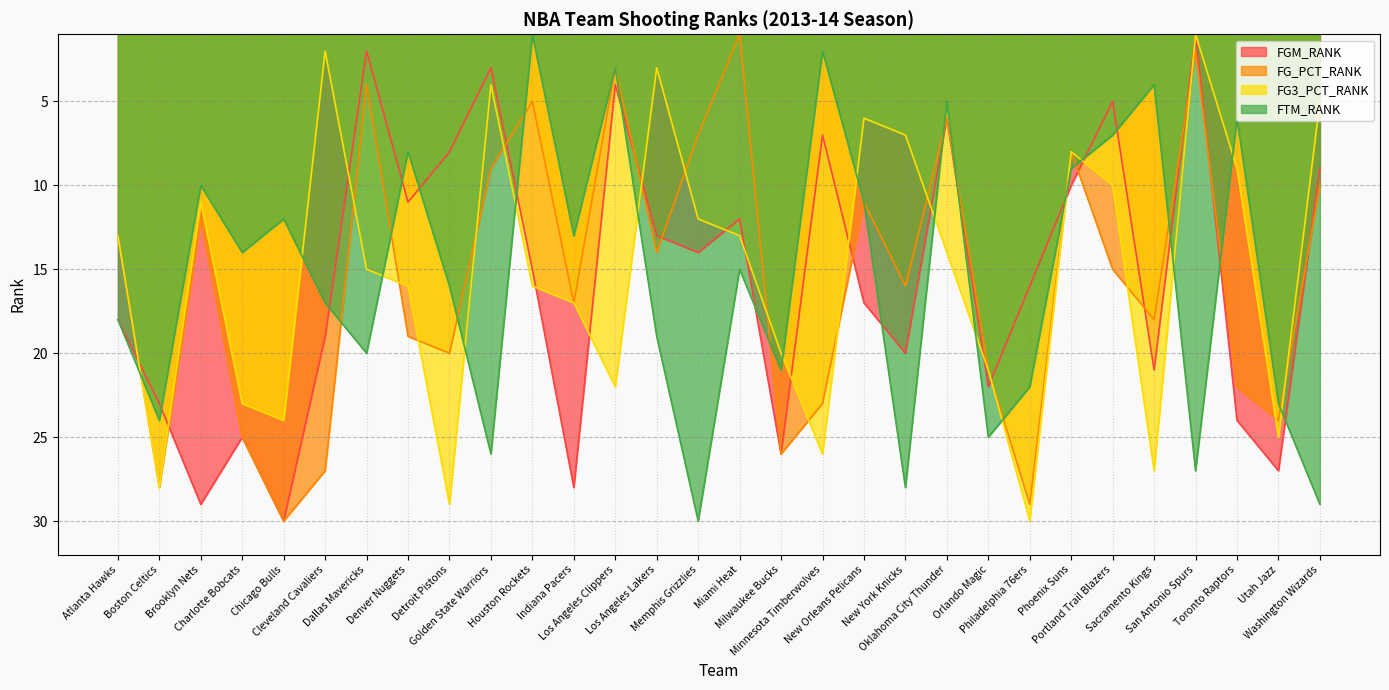

True or false: FGM_RANK has more than 1 points higher than both neighbors.

True